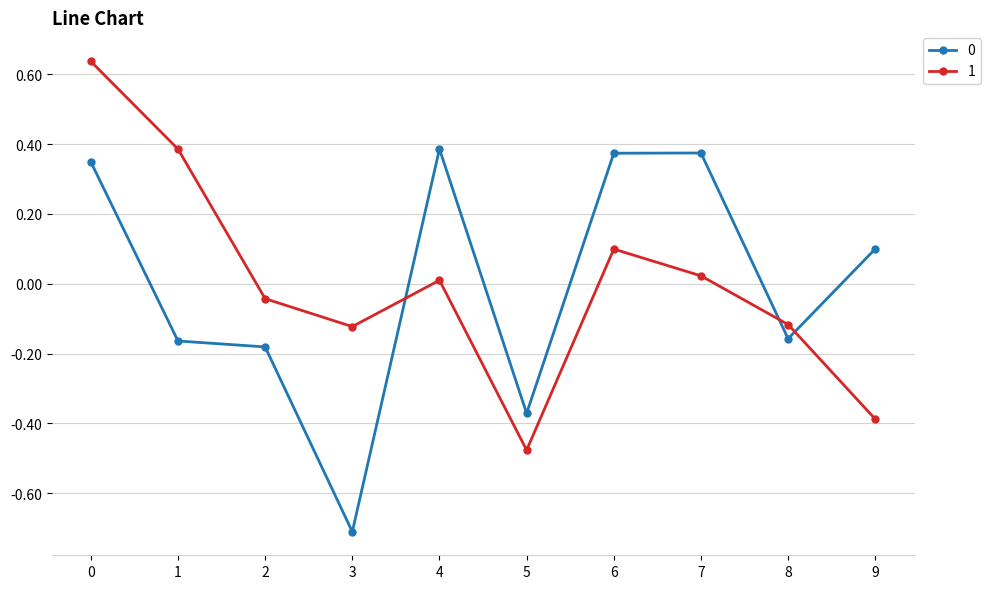

What is the sum of the 0 values at 3 and 5?

-1.1